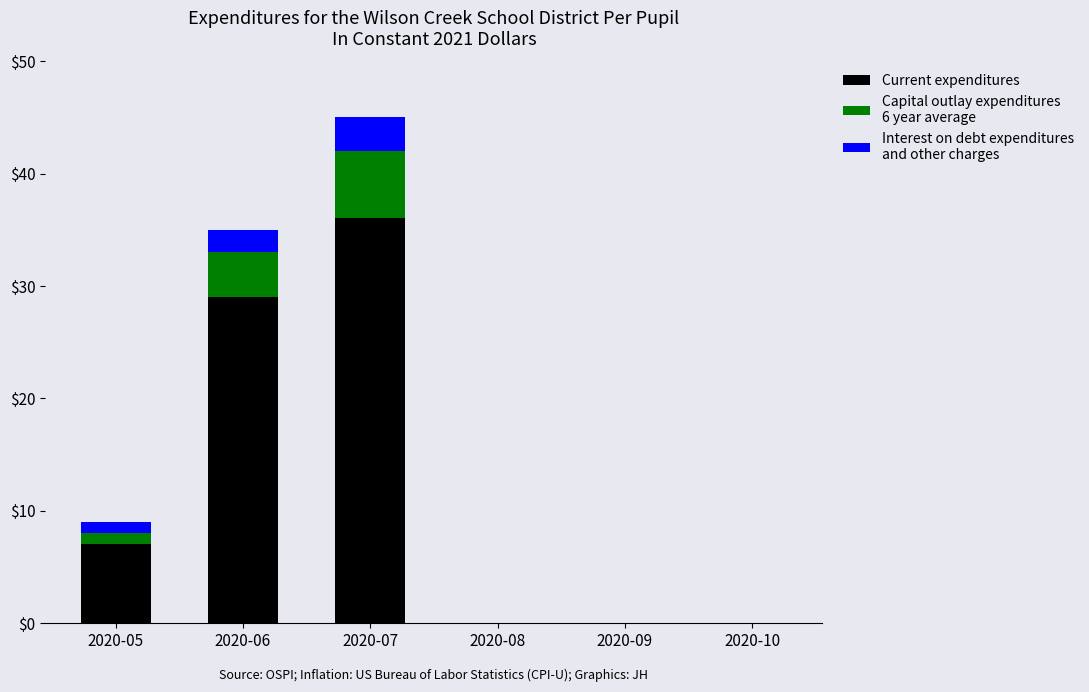

At which category is the sum across all series the highest?

2020-07